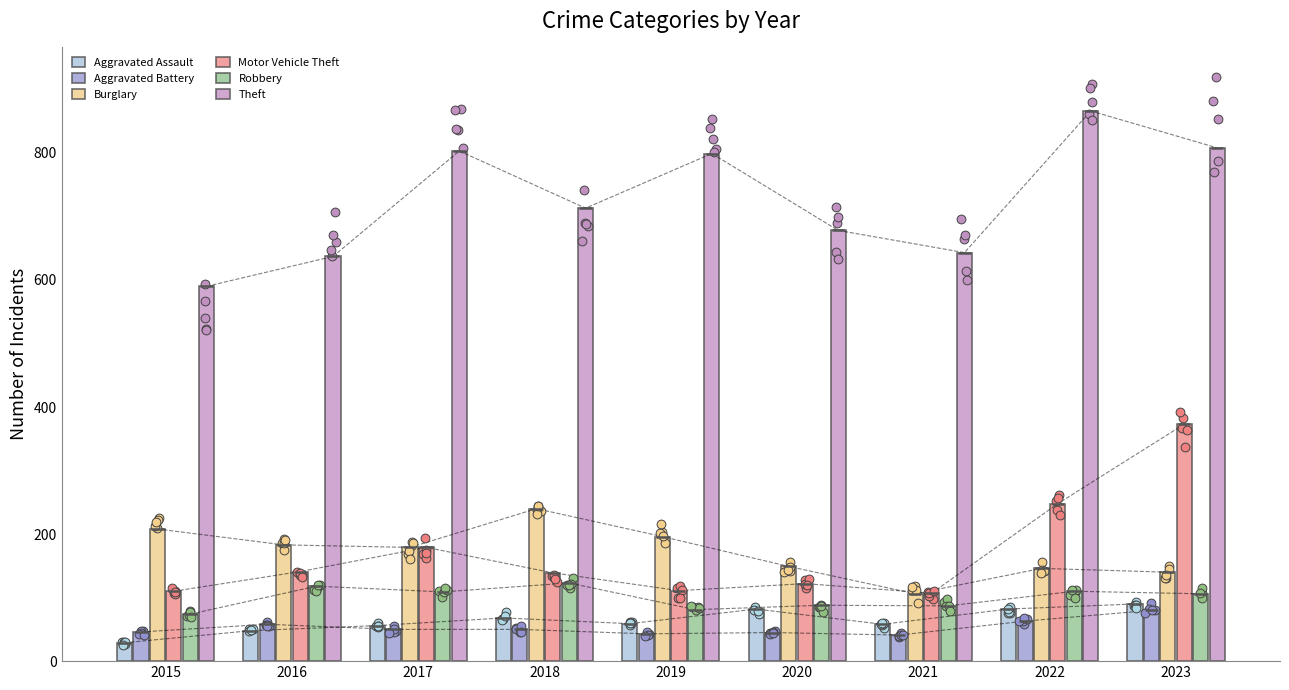

Which series reaches the minimum Y coordinate?

Aggravated Assault